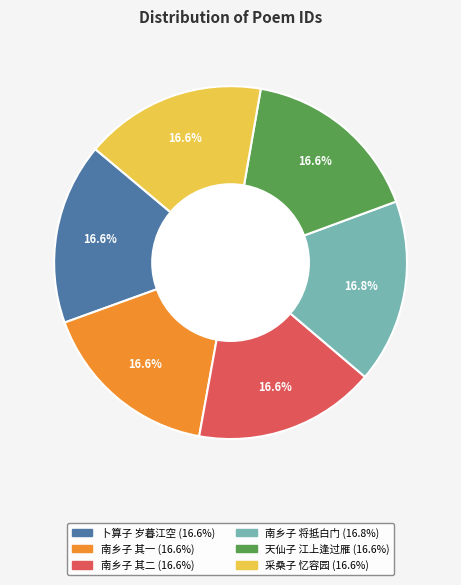

Is there a majority slice in this chart?

No